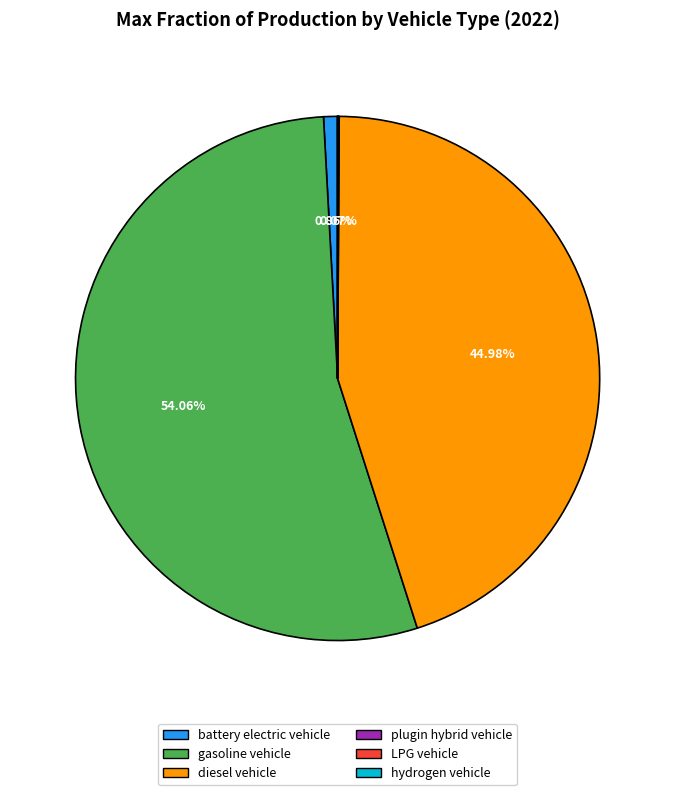

Which slice is the largest?

gasoline vehicle